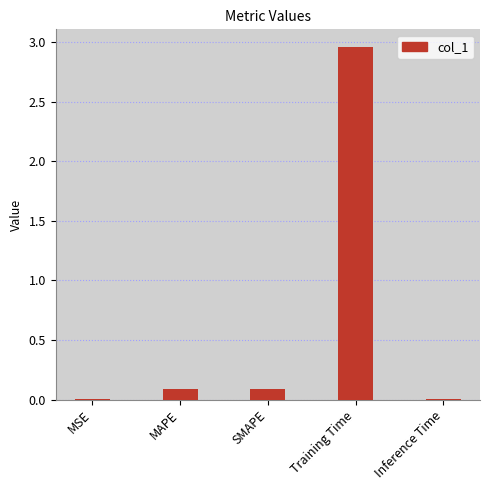

The chart shows a value of 4.0 at Training Time. True or false?

False